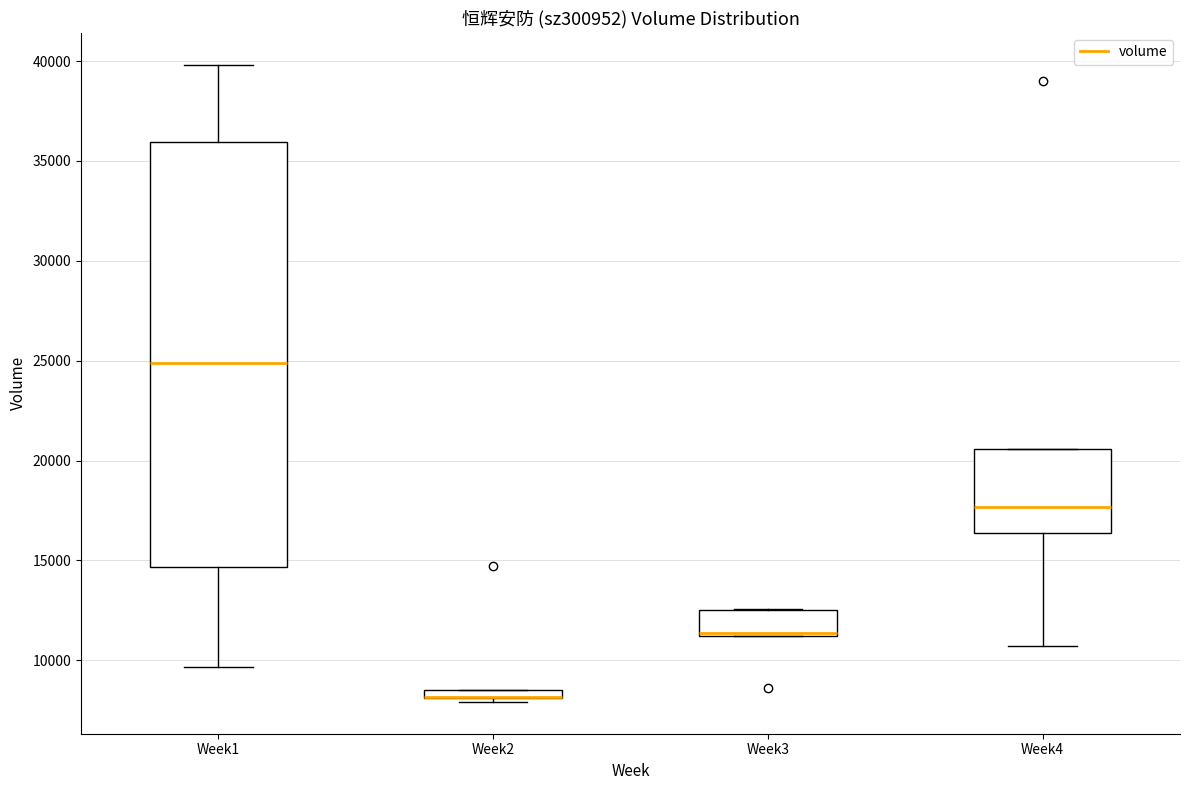

Where does the median line of the box for Week1 sit on the y-axis? The values are not printed on the chart, so give them approximately, as read against the axis.

25000